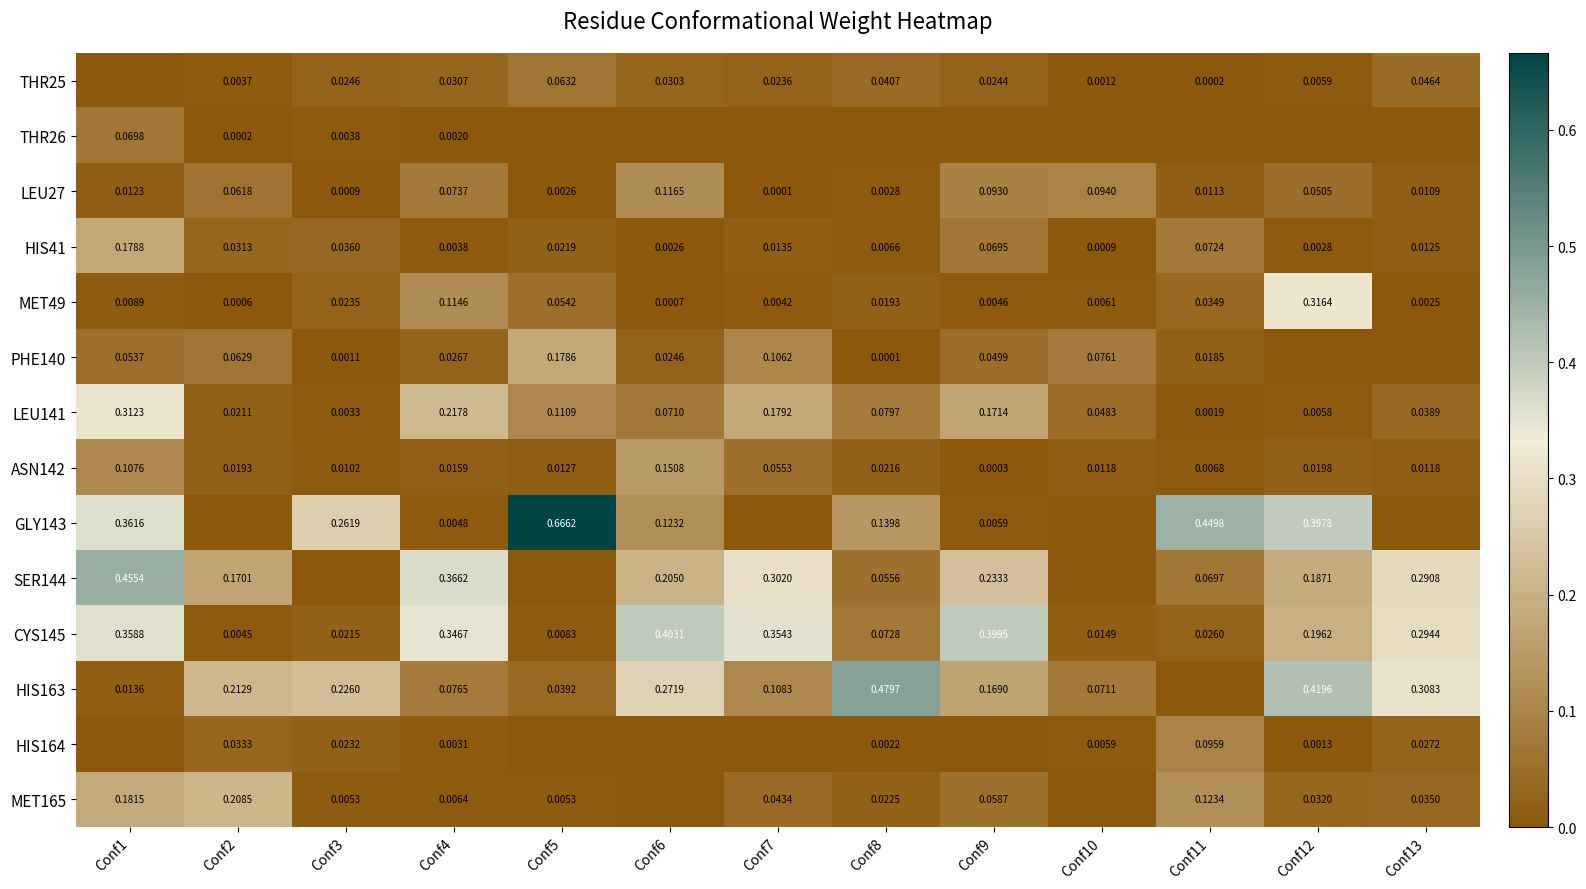

The PHE140 series shows 0.0 at Conf11. True or false?

False